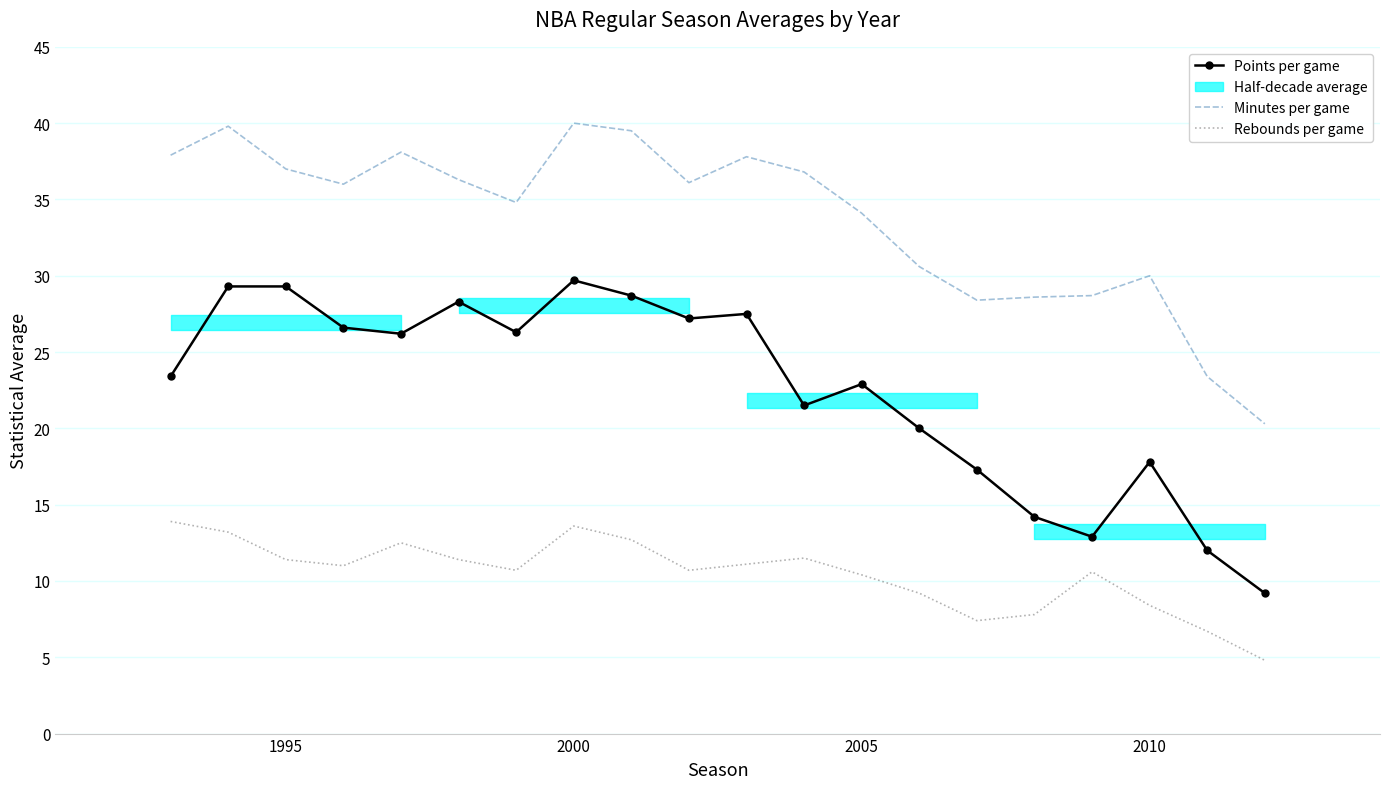

What is the value of the Rebounds per game point at the 1st from the left?

13.9